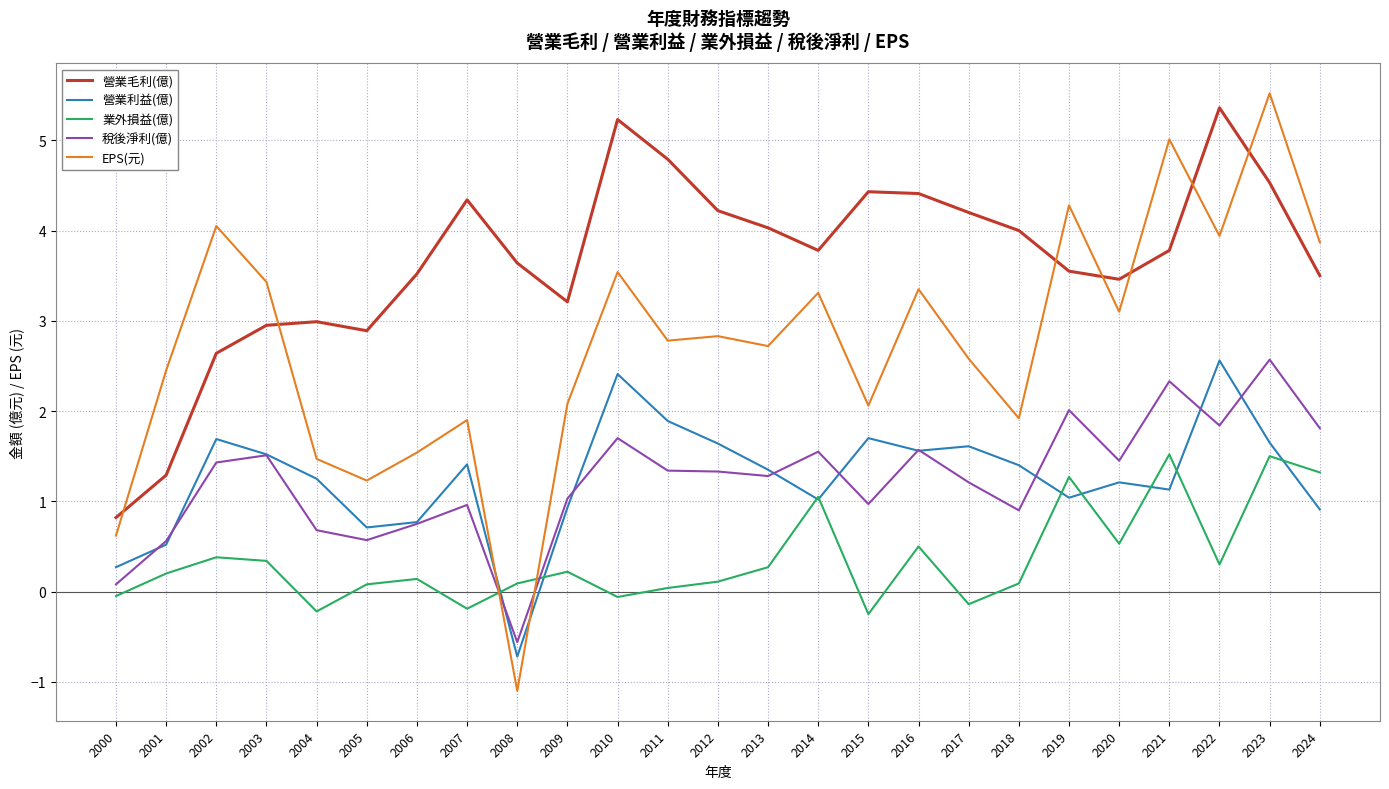

True or false: 業外損益(億) and EPS(元) intersect in this chart.

True